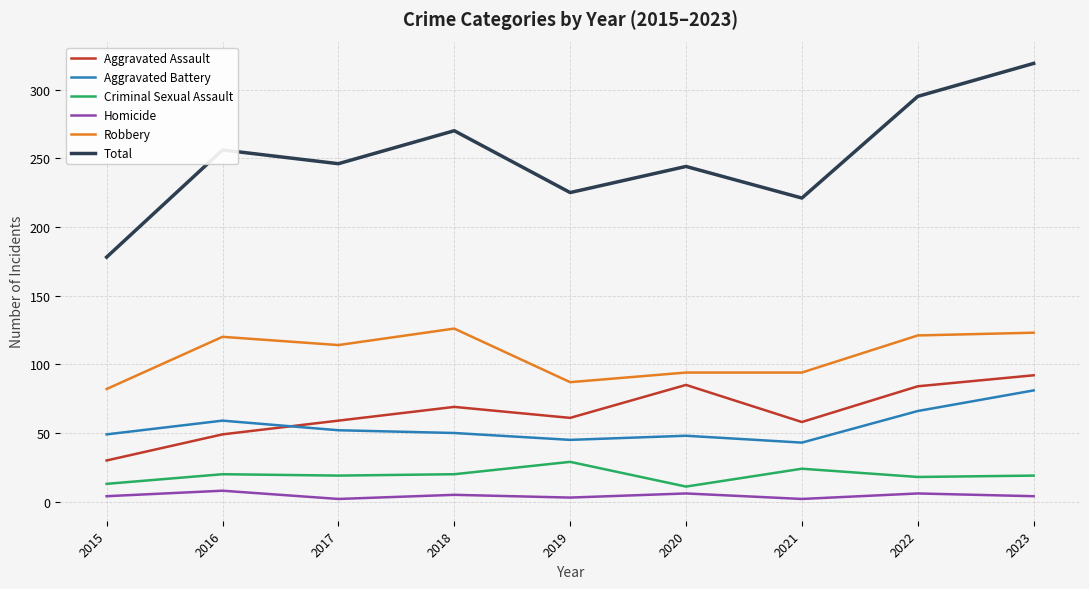

Does the chart display data point markers on the line(s)?

No